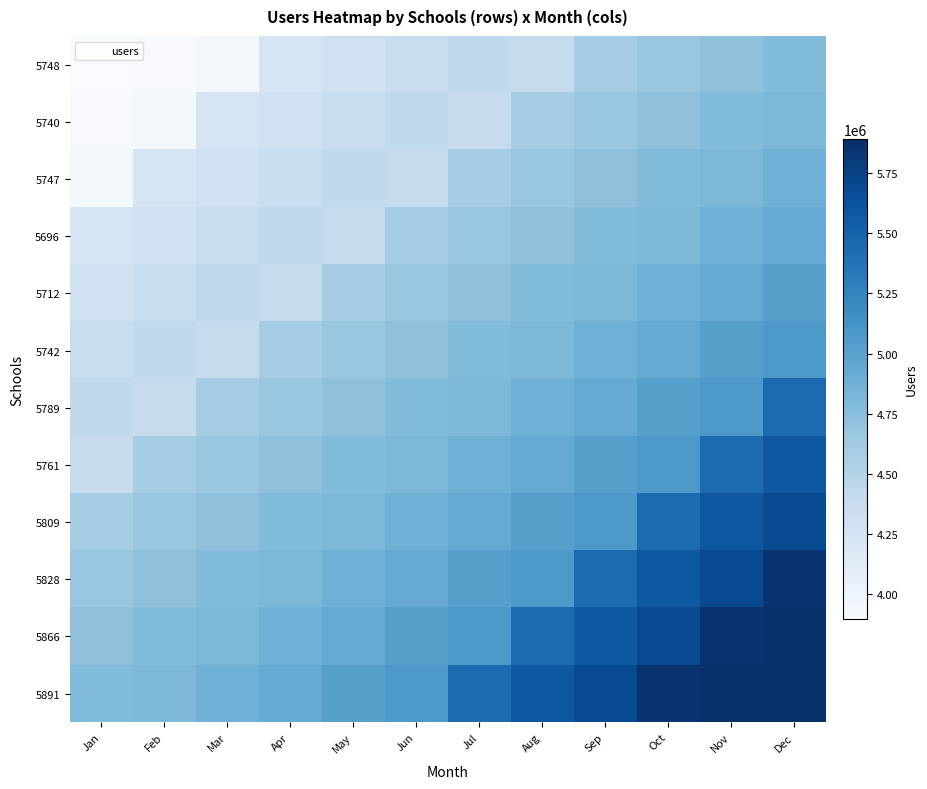

Reading left to right, what are all the values shown in this chart?

5748: Jan=3895108	Feb=3904814	Mar=3935561	Apr=4227213	May=4286175	Jun=4359088	Jul=4420673	Aug=4380972	Sep=4598360	Oct=4666913	Nov=4720572	Dec=4774846
5740: Jan=3904814	Feb=3935561	Mar=4227213	Apr=4286175	May=4359088	Jun=4420673	Jul=4380972	Aug=4598360	Sep=4666913	Oct=4720572	Nov=4774846	Dec=4801913
5747: Jan=3935561	Feb=4227213	Mar=4286175	Apr=4359088	May=4420673	Jun=4380972	Jul=4598360	Aug=4666913	Sep=4720572	Oct=4774846	Nov=4801913	Dec=4875507
5696: Jan=4227213	Feb=4286175	Mar=4359088	Apr=4420673	May=4380972	Jun=4598360	Jul=4666913	Aug=4720572	Sep=4774846	Oct=4801913	Nov=4875507	Dec=4922504
5712: Jan=4286175	Feb=4359088	Mar=4420673	Apr=4380972	May=4598360	Jun=4666913	Jul=4720572	Aug=4774846	Sep=4801913	Oct=4875507	Nov=4922504	Dec=5024929
5742: Jan=4359088	Feb=4420673	Mar=4380972	Apr=4598360	May=4666913	Jun=4720572	Jul=4774846	Aug=4801913	Sep=4875507	Oct=4922504	Nov=5024929	Dec=5075546
5789: Jan=4420673	Feb=4380972	Mar=4598360	Apr=4666913	May=4720572	Jun=4774846	Jul=4801913	Aug=4875507	Sep=4922504	Oct=5024929	Nov=5075546	Dec=5432670
5761: Jan=4380972	Feb=4598360	Mar=4666913	Apr=4720572	May=4774846	Jun=4801913	Jul=4875507	Aug=4922504	Sep=5024929	Oct=5075546	Nov=5432670	Dec=5581316
5809: Jan=4598360	Feb=4666913	Mar=4720572	Apr=4774846	May=4801913	Jun=4875507	Jul=4922504	Aug=5024929	Sep=5075546	Oct=5432670	Nov=5581316	Dec=5684562
5828: Jan=4666913	Feb=4720572	Mar=4774846	Apr=4801913	May=4875507	Jun=4922504	Jul=5024929	Aug=5075546	Sep=5432670	Oct=5581316	Nov=5684562	Dec=5866735
5866: Jan=4720572	Feb=4774846	Mar=4801913	Apr=4875507	May=4922504	Jun=5024929	Jul=5075546	Aug=5432670	Sep=5581316	Oct=5684562	Nov=5866735	Dec=5892679
5891: Jan=4774846	Feb=4801913	Mar=4875507	Apr=4922504	May=5024929	Jun=5075546	Jul=5432670	Aug=5581316	Sep=5684562	Oct=5866735	Nov=5892679	Dec=5892679